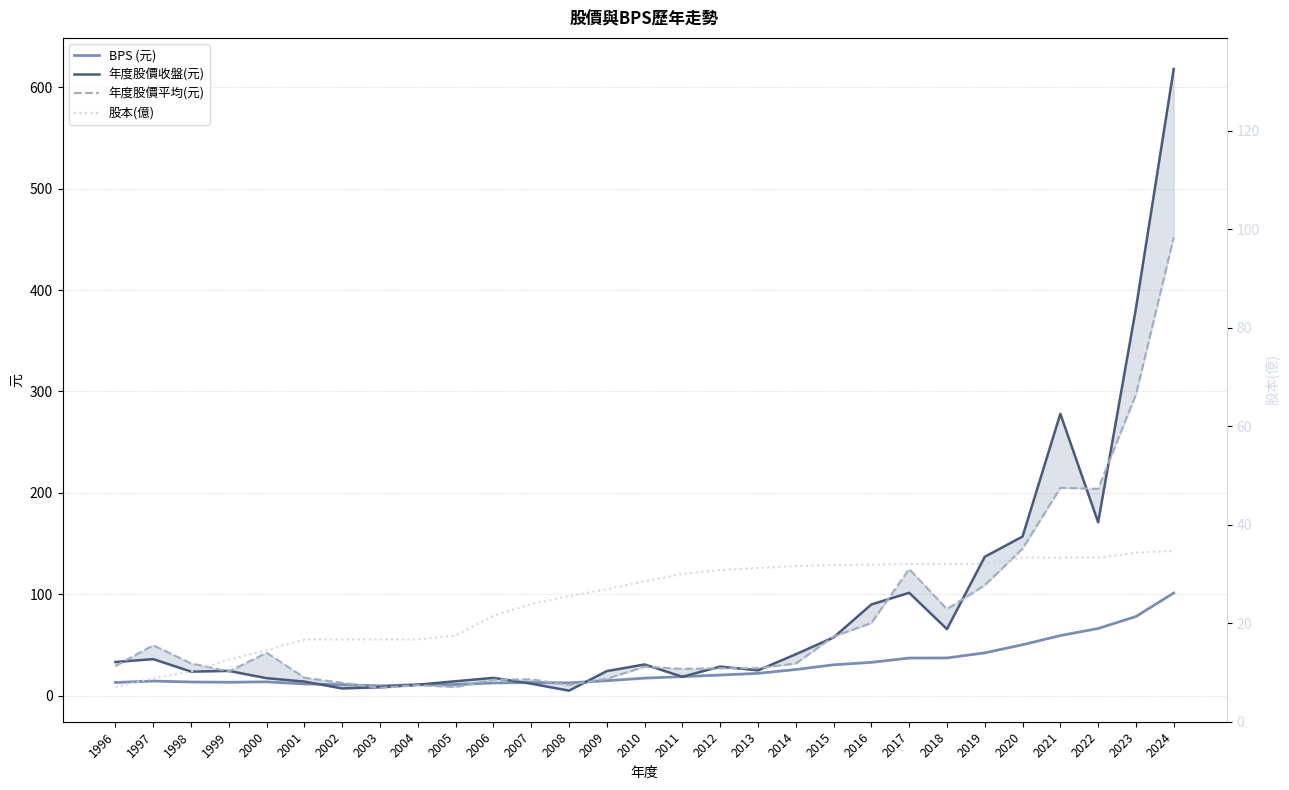

After their last crossing, which series has the higher values: 年度股價收盤(元) or BPS (元)?

年度股價收盤(元)